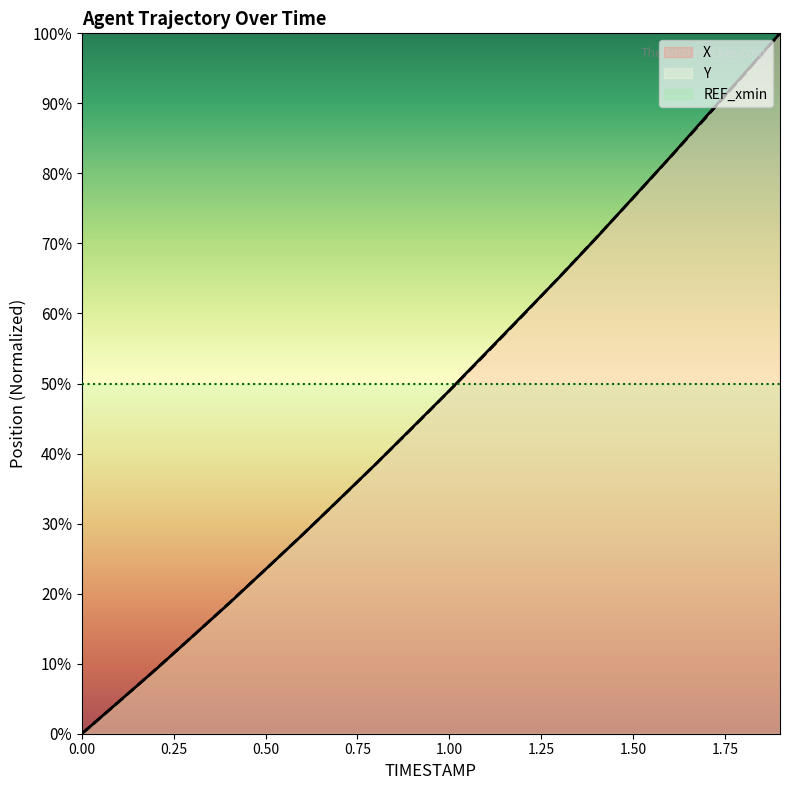

Reading right to left, list all the values displayed in this chart.

X: 100.0	94.1	88.2	82.3	76.5	70.8	65.2	59.8	54.4	49.0	43.7	38.5	33.4	28.4	23.5	18.6	13.9	9.1	4.6	0.0
Y: 100.0	94.0	88.1	82.2	76.5	70.8	65.2	59.7	54.3	49.0	43.7	38.5	33.4	28.4	23.5	18.6	13.9	9.2	4.5	0.0